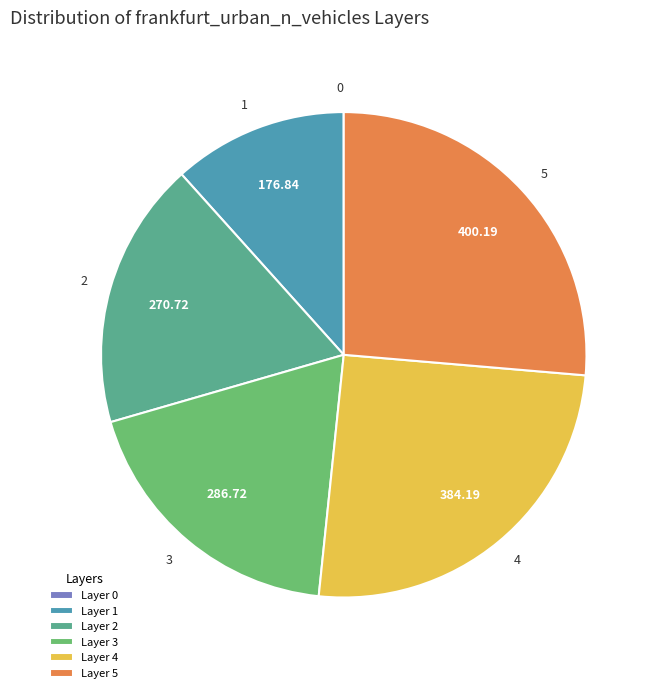

Is 1 the majority of the pie?

No